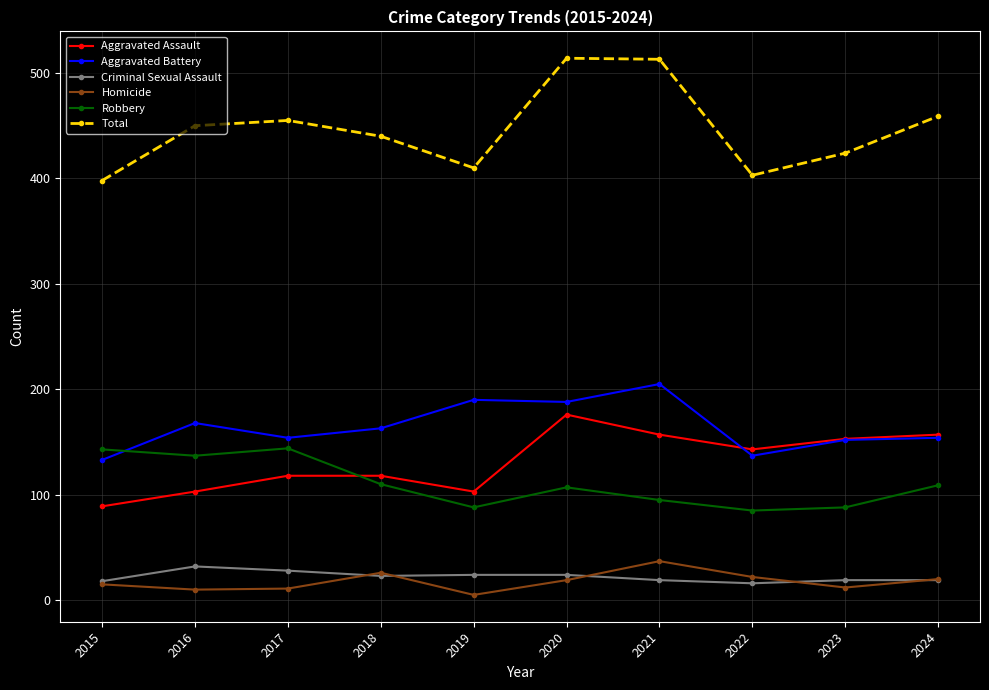

The Aggravated Battery series shows 188 at 2022. True or false?

False